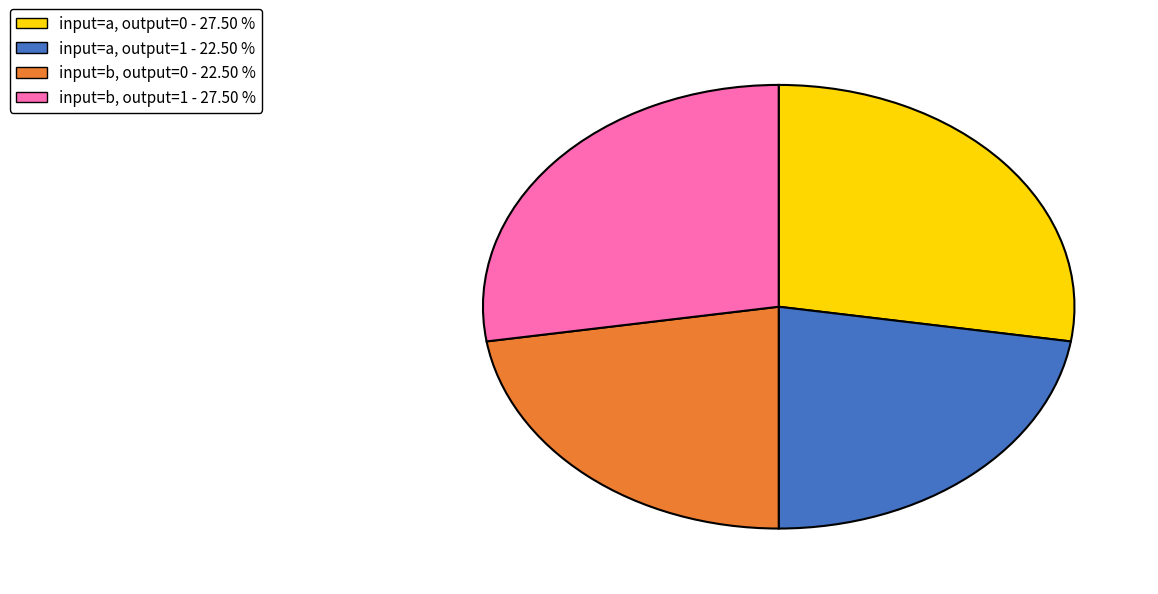

Is there any slice that represents more than half of the pie?

No